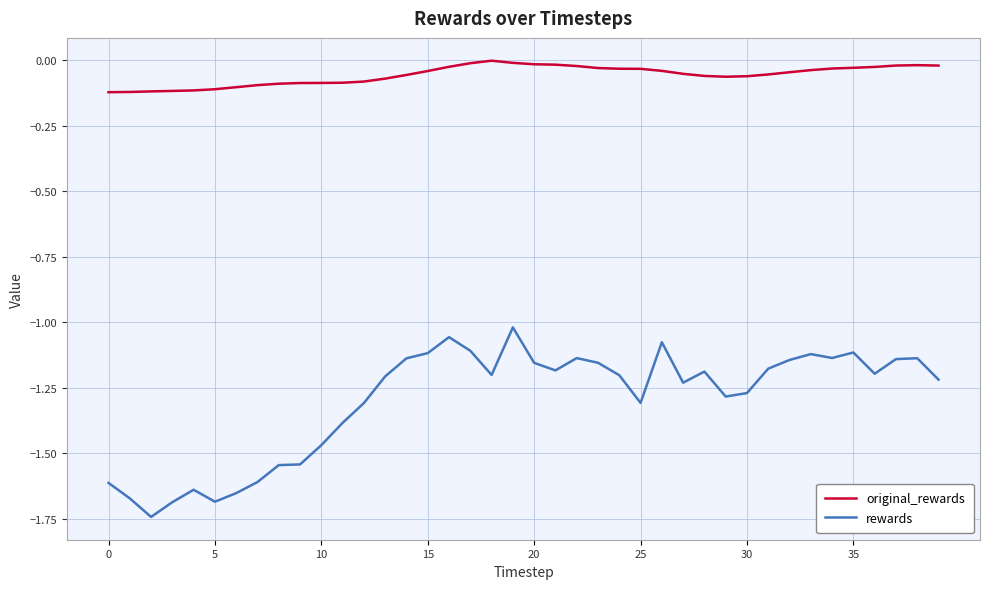

Which series has the widest spread of values?

rewards